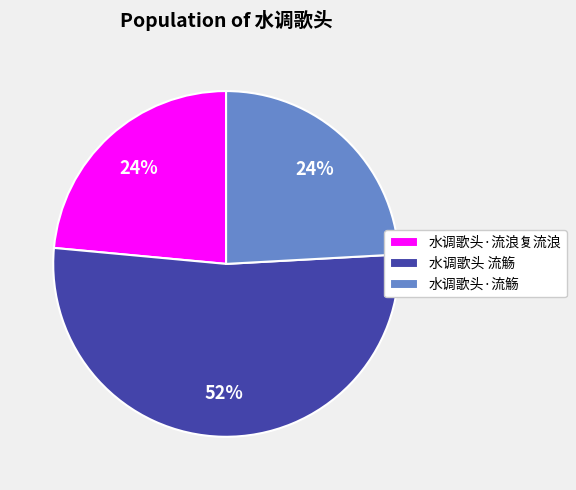

How many slices are in this pie chart?

3